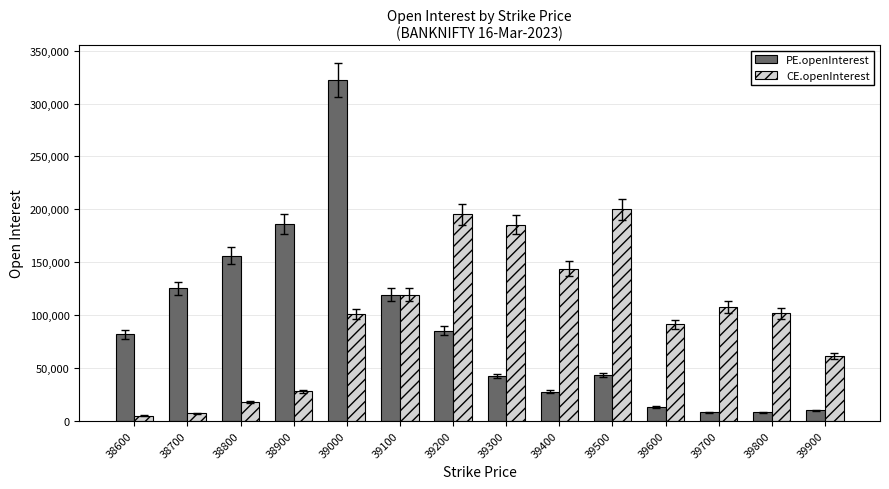

True or false: CE.openInterest has a value of 119410 at 39100.

True